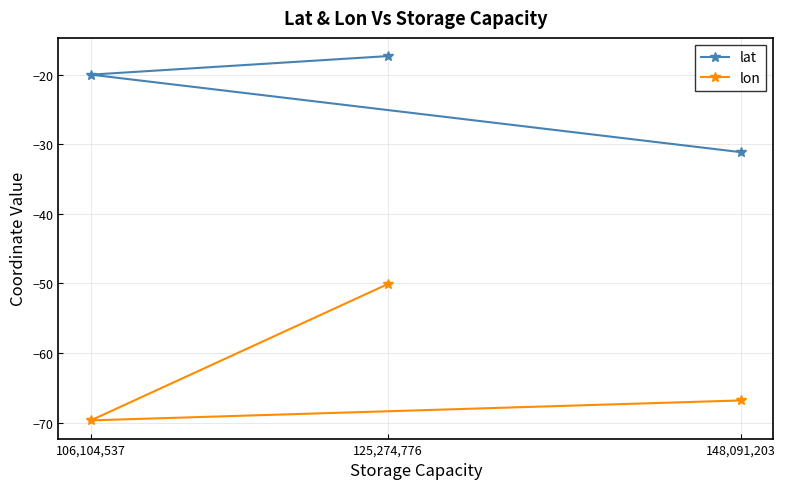

How many data points in lon are less than -66?

2